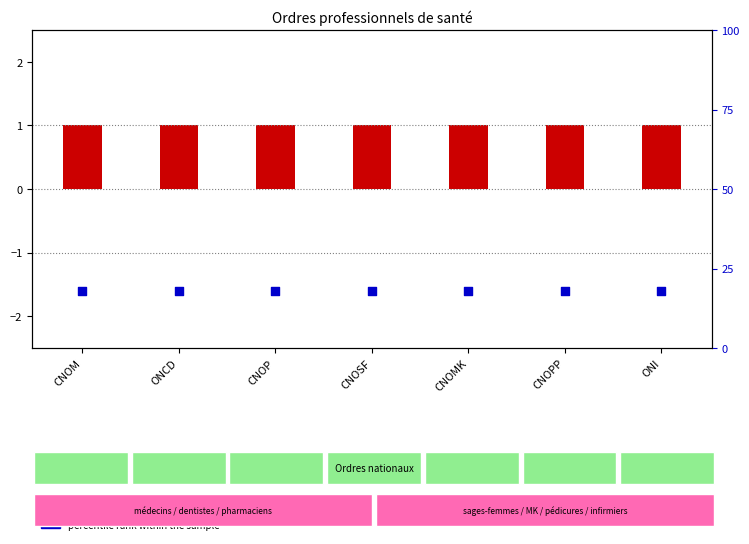

Which series contains the lowest Y value?

percentile rank within the sample